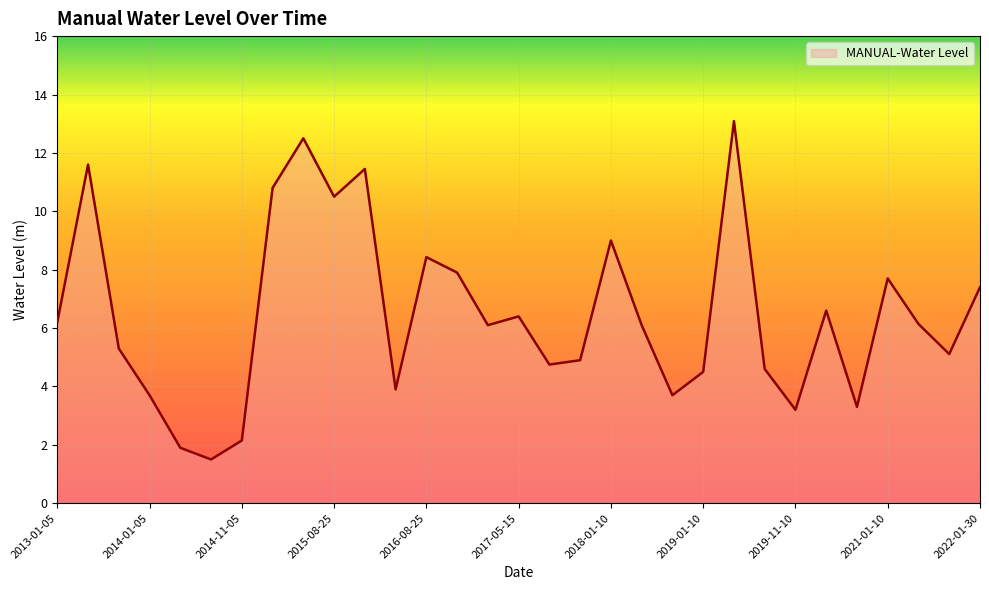

What is the average value?

6.5